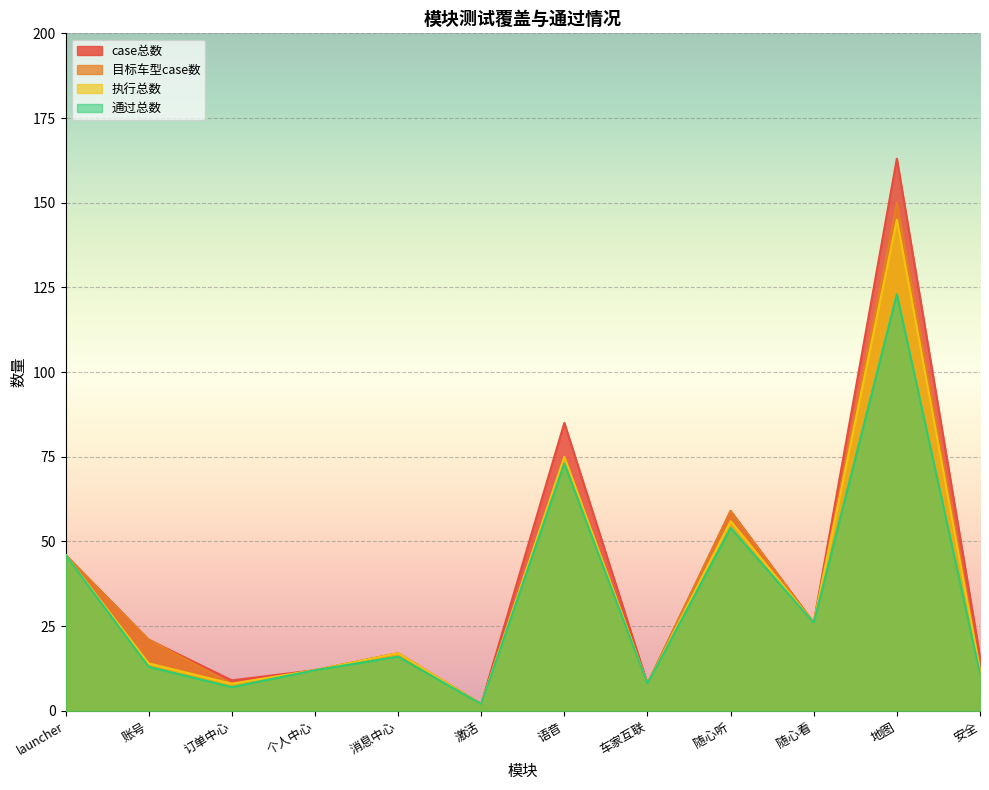

At which category is the sum across all series the highest?

地图